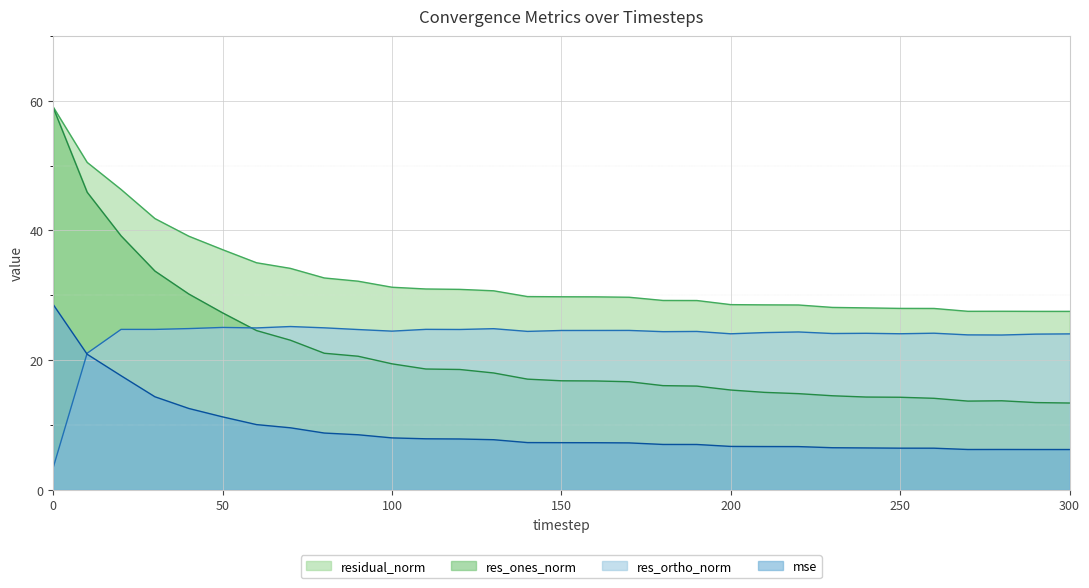

How many interior local valleys does the res_ortho_norm series have?

9